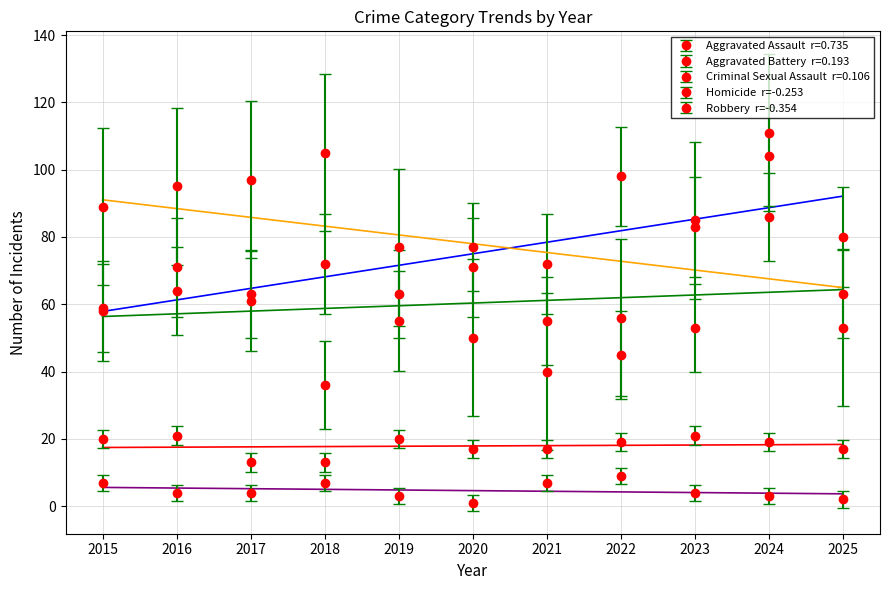

How many values in the Aggravated Battery series exceed 63?

3